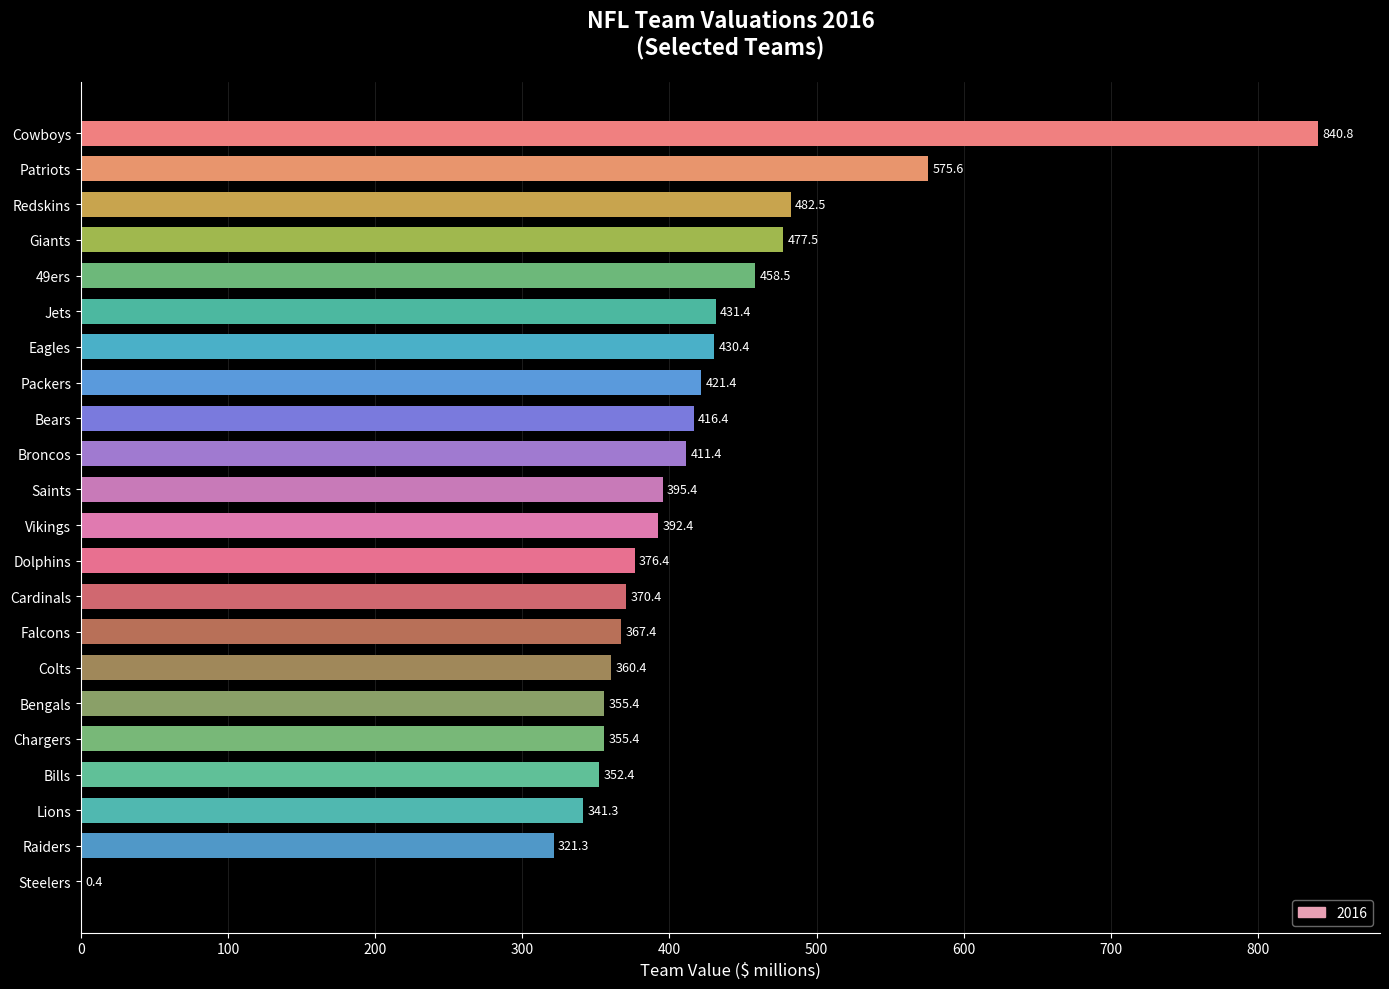

What is the sum of the values at Raiders and Bears?

737.7